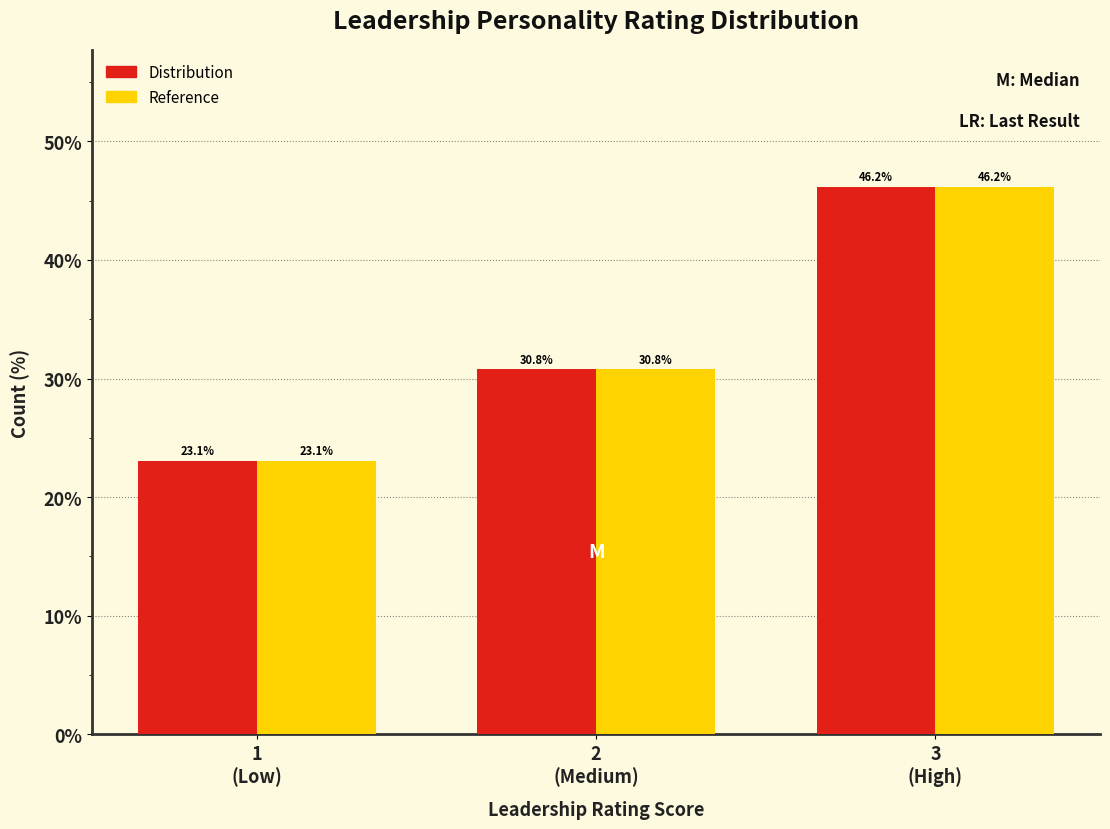

What is the greatest value displayed?

46.2